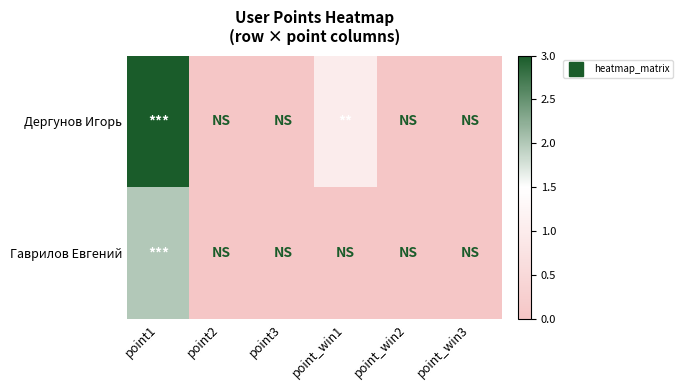

Which has a higher value, point_win2 or point1?

point1